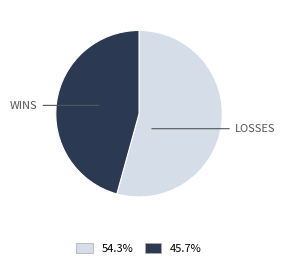

Does any single category account for the majority?

Yes